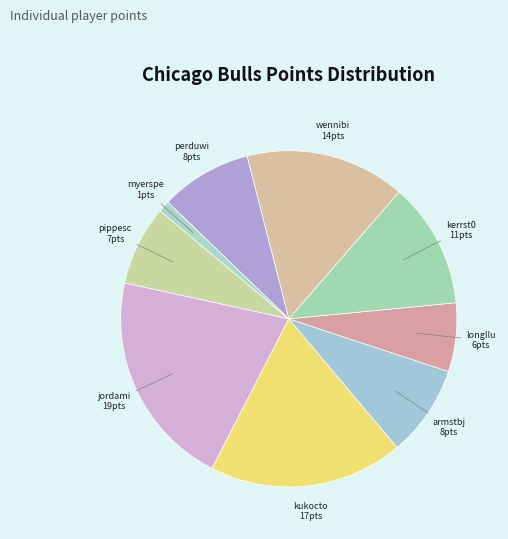

How many slices are in this pie chart?

9